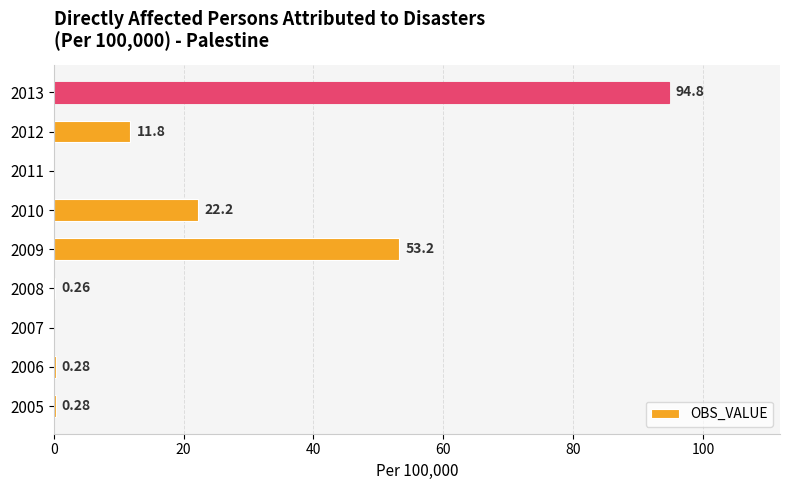

What is the change in value from 2008 to 2012?

+11.5